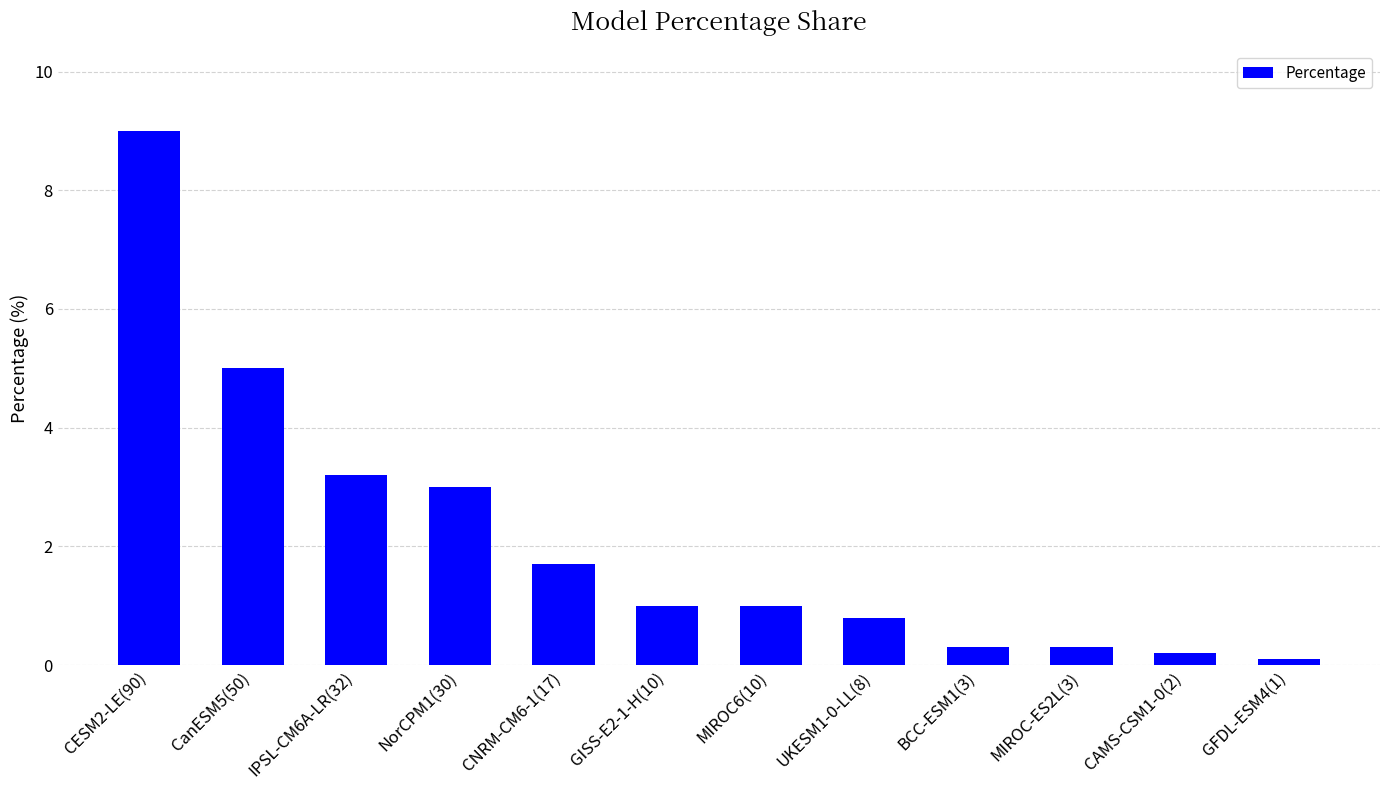

Reading left to right, transcribe all the data shown in this chart.

CESM2-LE(90)=9.0	CanESM5(50)=5.0	IPSL-CM6A-LR(32)=3.2	NorCPM1(30)=3.0	CNRM-CM6-1(17)=1.7	GISS-E2-1-H(10)=1.0	MIROC6(10)=1.0	UKESM1-0-LL(8)=0.8	BCC-ESM1(3)=0.3	MIROC-ES2L(3)=0.3	CAMS-CSM1-0(2)=0.2	GFDL-ESM4(1)=0.1